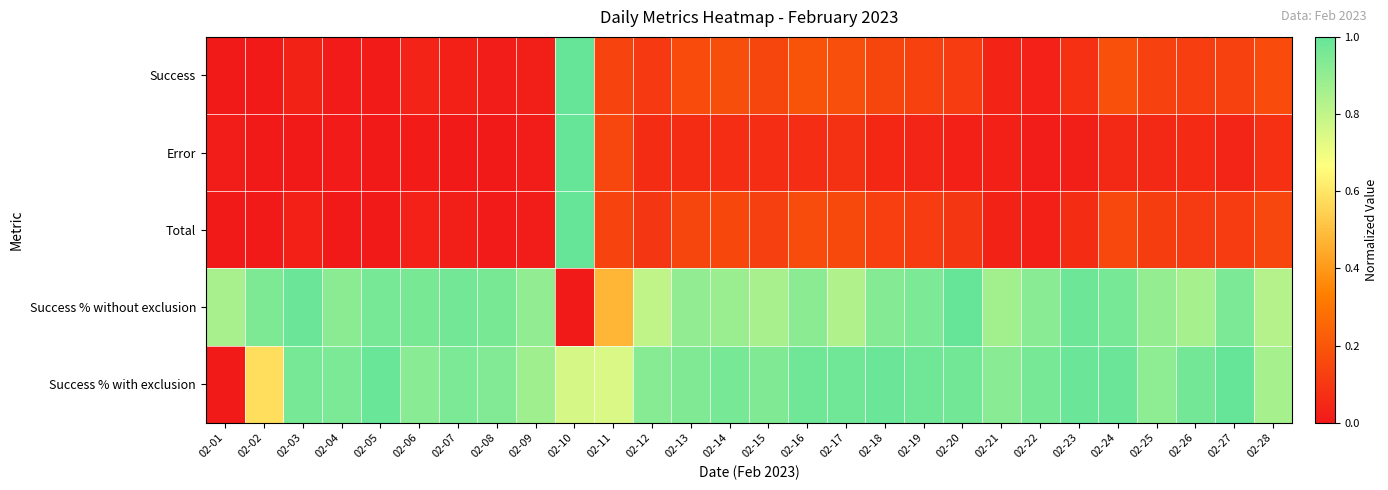

At how many categories does at least one series exceed 0?

28